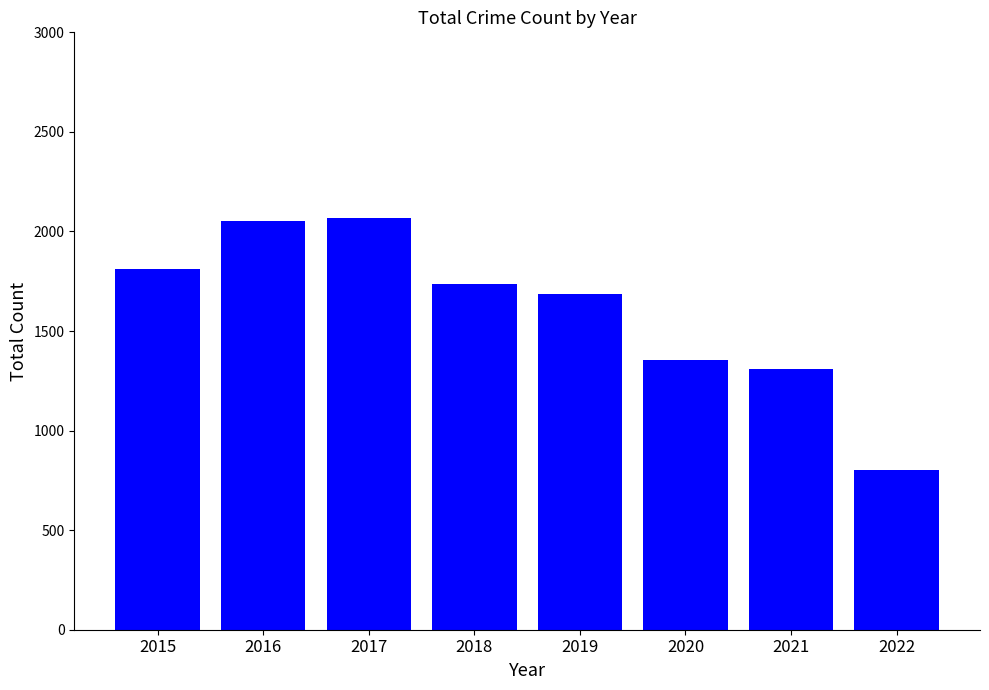

What is the sum of the values at 2022 and 2021?

2115